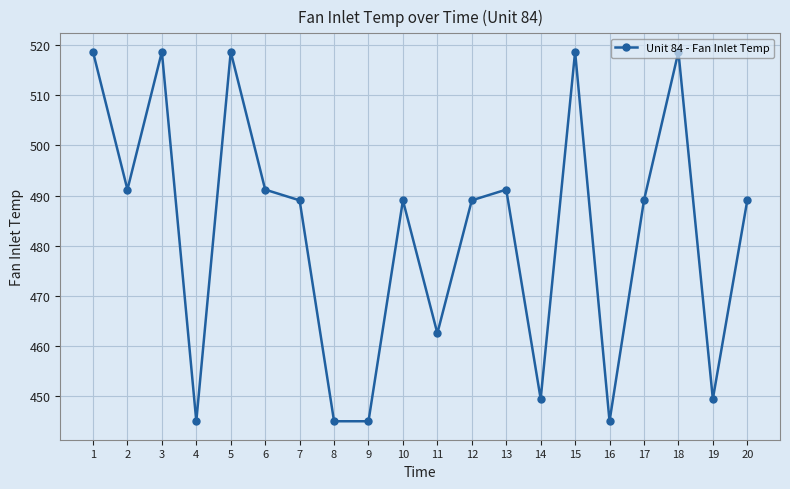

True or false: there are more than 2 points higher than both neighbors.

True